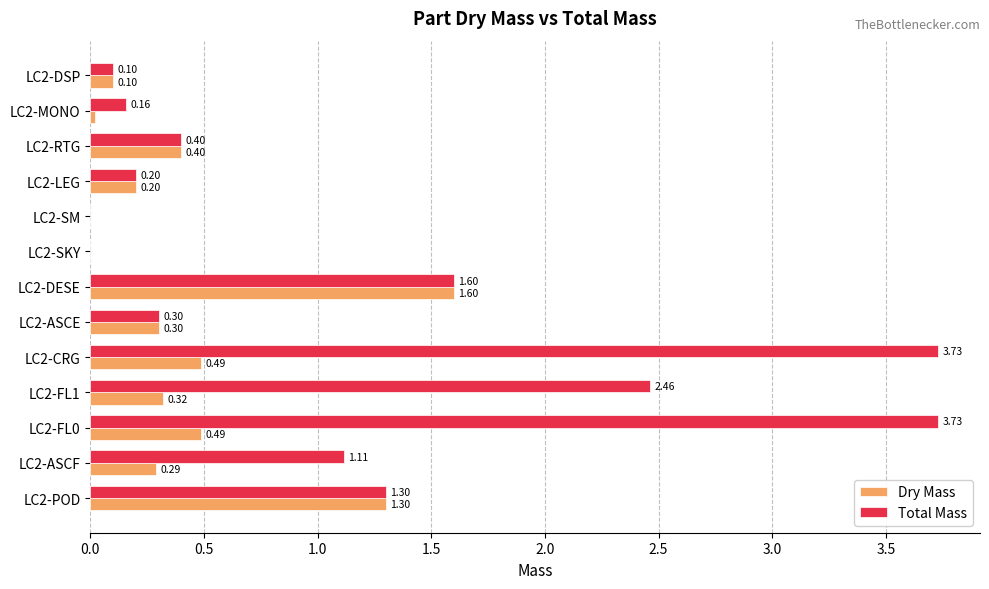

What is the sum of the Dry Mass values at LC2-SKY and LC2-ASCF?

0.3